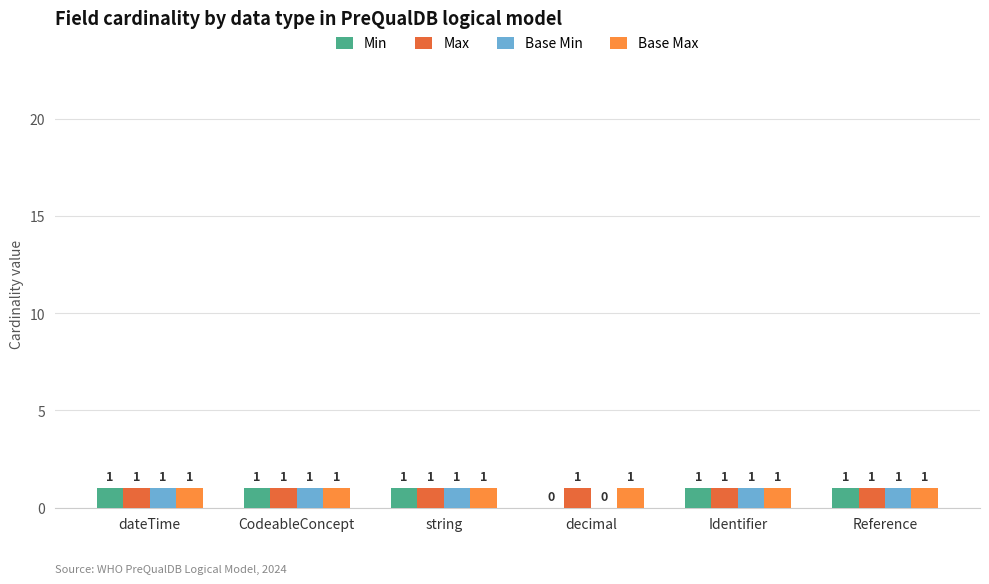

What is the total value across all series at dateTime?

4